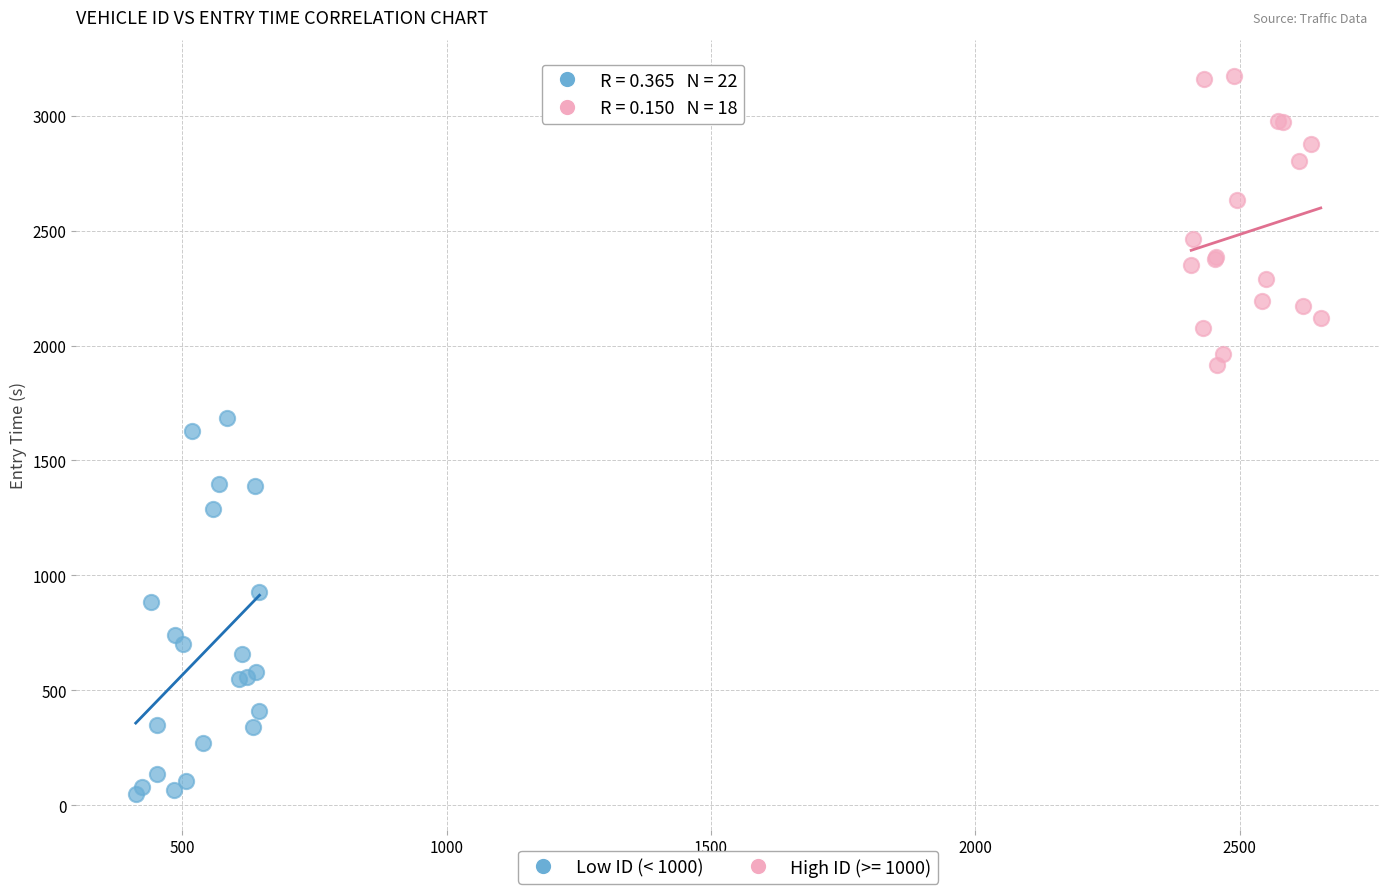

Which series reaches the maximum Y coordinate?

High ID (>= 1000)